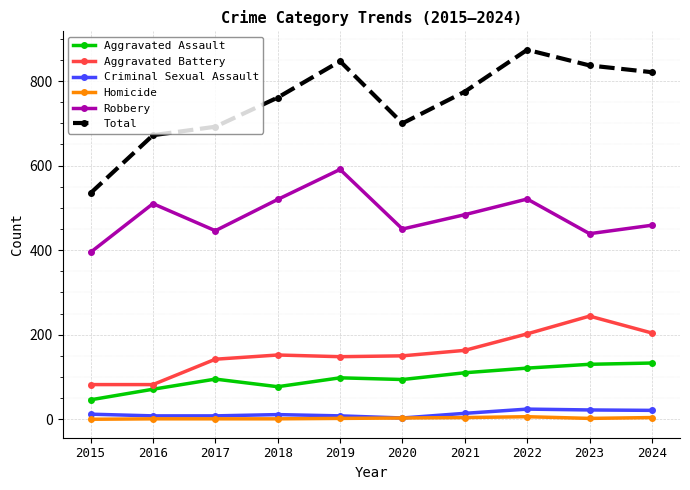

True or false: Robbery and Aggravated Battery cross at least once.

False